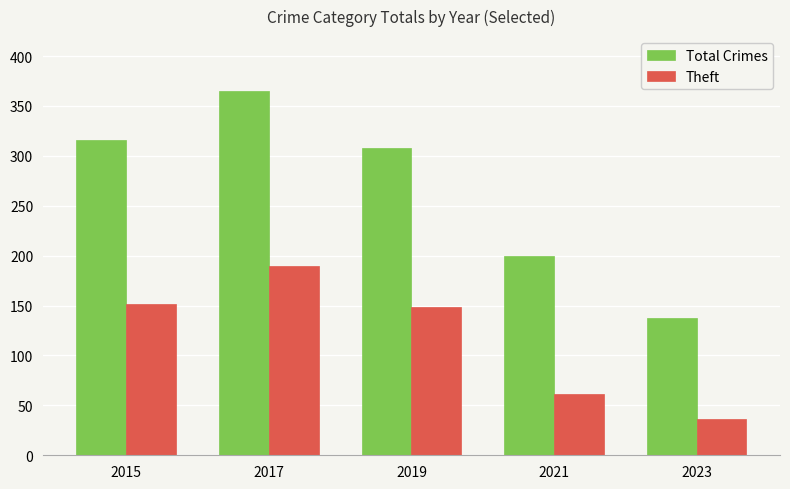

List the labels in order of Total Crimes value, largest first.

2017, 2015, 2019, 2021, 2023